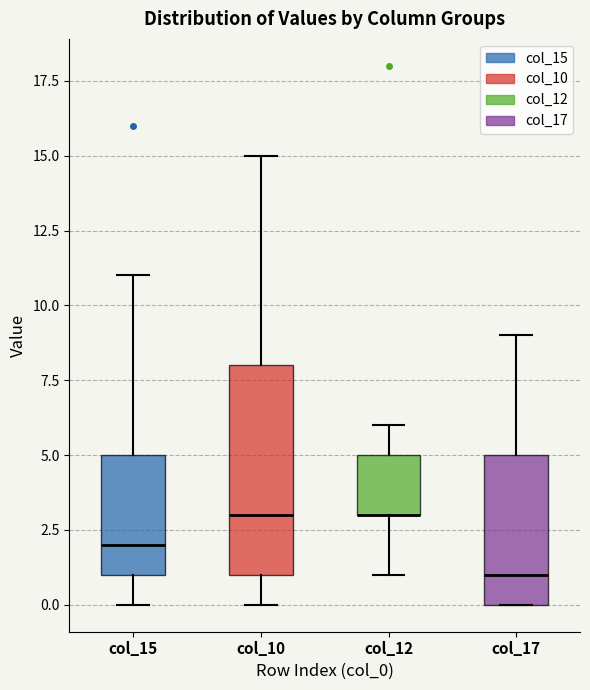

Which box is the tallest, from its lower edge to its upper edge?

col_10